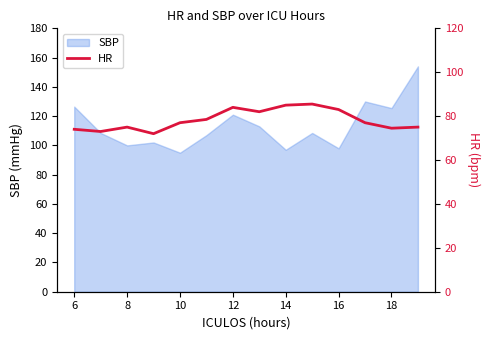

Is it true that SBP equals 33.7 at 14?

False